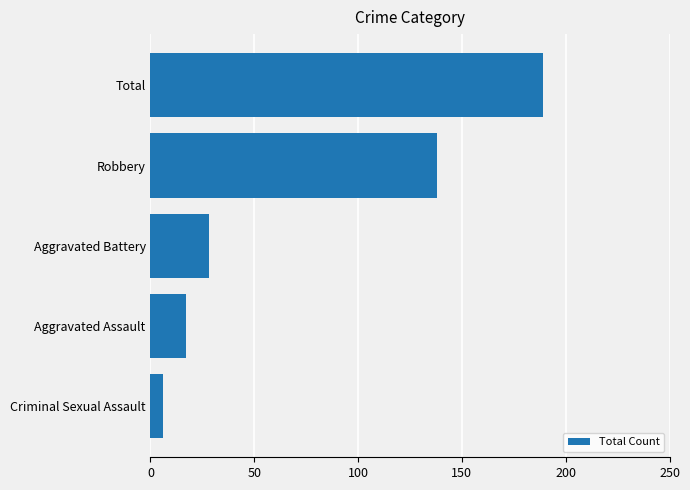

How many bars are there in total?

5